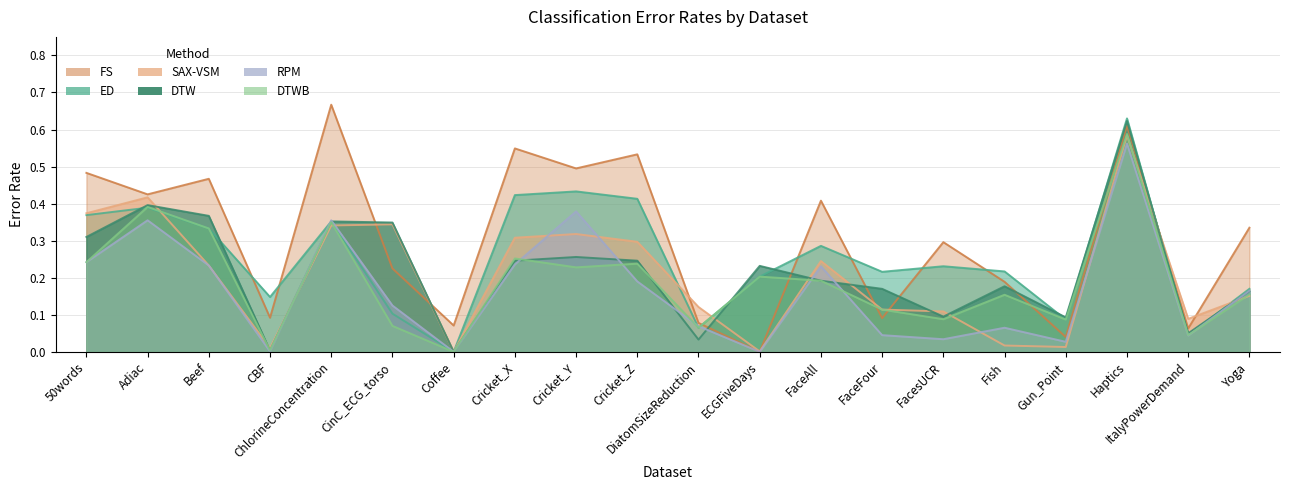

Rank the categories by DTWB value from highest to lowest.

Haptics, Adiac, ChlorineConcentration, Beef, Cricket_X, 50words, Cricket_Z, Cricket_Y, ECGFiveDays, FaceAll, Yoga, Fish, FaceFour, FacesUCR, Gun_Point, CinC_ECG_torso, DiatomSizeReduction, ItalyPowerDemand, CBF, Coffee